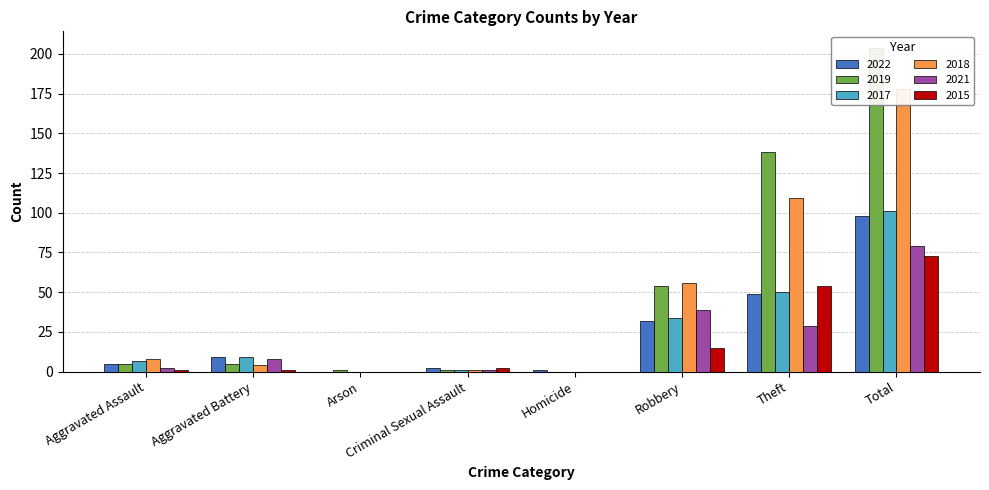

Reading left to right, what are all the values shown in this chart?

2022: Aggravated Assault=5	Aggravated Battery=9	Arson=0	Criminal Sexual Assault=2	Homicide=1	Robbery=32	Theft=49	Total=98
2019: Aggravated Assault=5	Aggravated Battery=5	Arson=1	Criminal Sexual Assault=1	Homicide=0	Robbery=54	Theft=138	Total=204
2017: Aggravated Assault=7	Aggravated Battery=9	Arson=0	Criminal Sexual Assault=1	Homicide=0	Robbery=34	Theft=50	Total=101
2018: Aggravated Assault=8	Aggravated Battery=4	Arson=0	Criminal Sexual Assault=1	Homicide=0	Robbery=56	Theft=109	Total=178
2021: Aggravated Assault=2	Aggravated Battery=8	Arson=0	Criminal Sexual Assault=1	Homicide=0	Robbery=39	Theft=29	Total=79
2015: Aggravated Assault=1	Aggravated Battery=1	Arson=0	Criminal Sexual Assault=2	Homicide=0	Robbery=15	Theft=54	Total=73